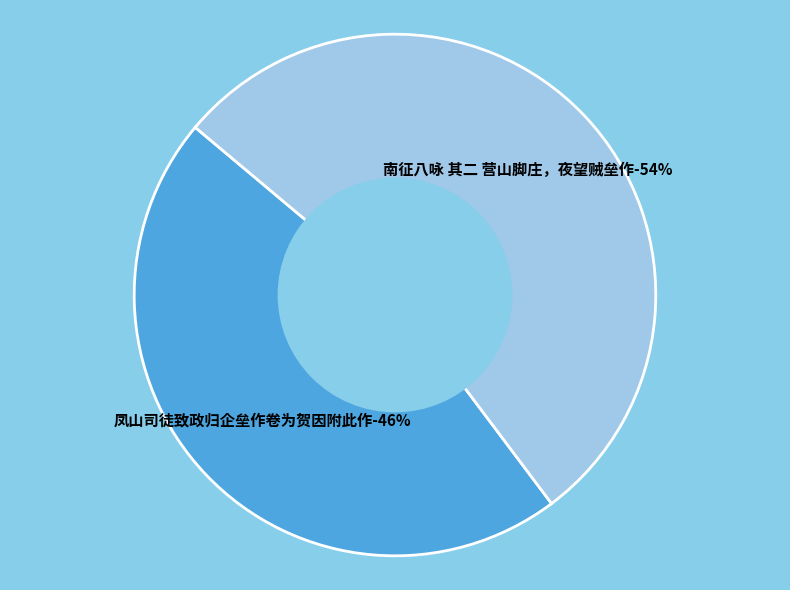

Do 凤山司徒致政归企垒作卷为贺因附此作 and 南征八咏 其二 营山脚庄，夜望贼垒作 together represent more than half of the pie?

Yes